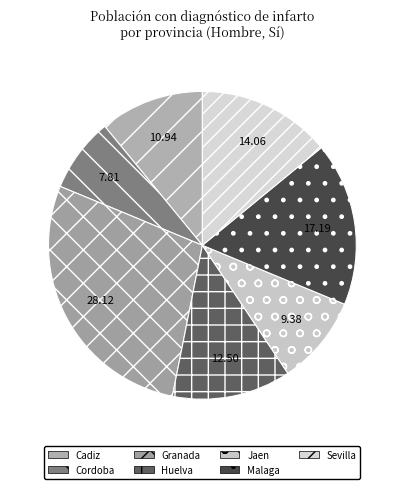

How much of the chart is everything except Sevilla?

85.9%